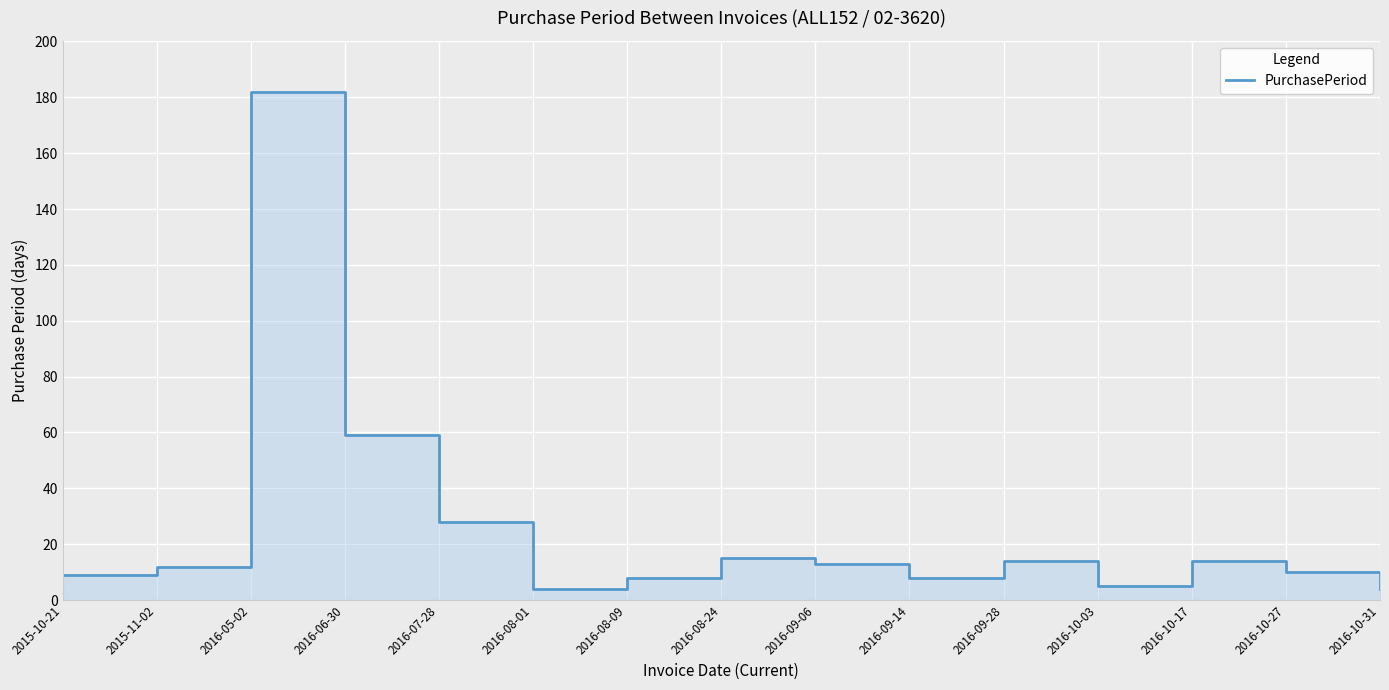

What is the label of the 1st point from the right?

2016-10-31